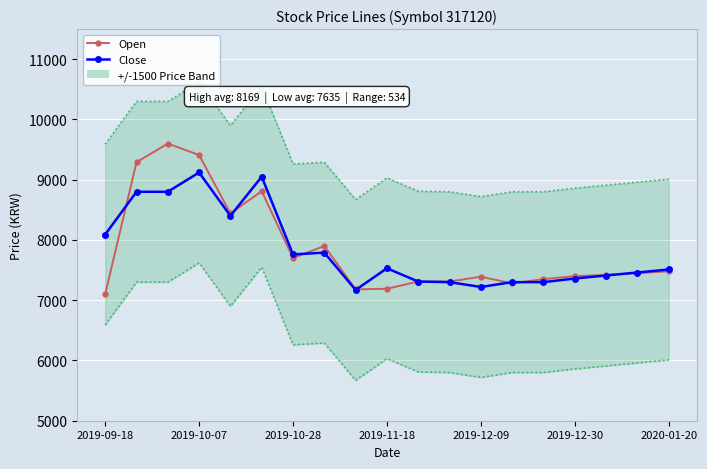

True or false: Open has a value of 4948 at 8.

False